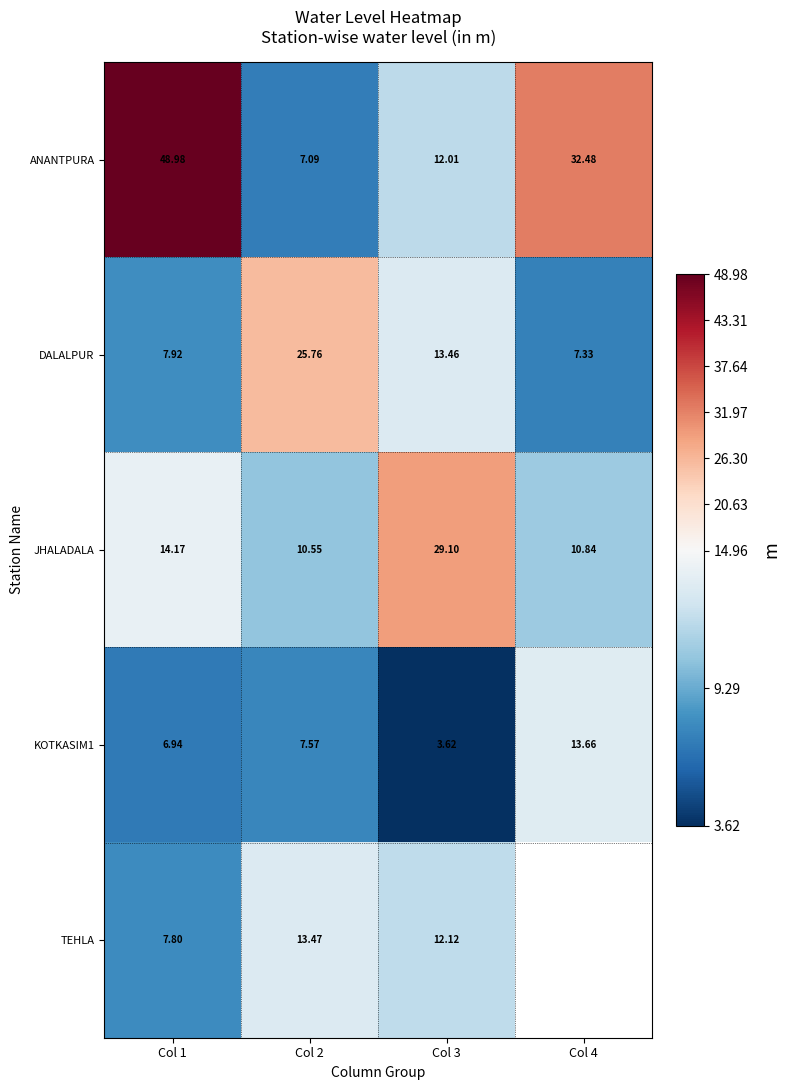

At which label does KOTKASIM1 reach its peak?

Col 4